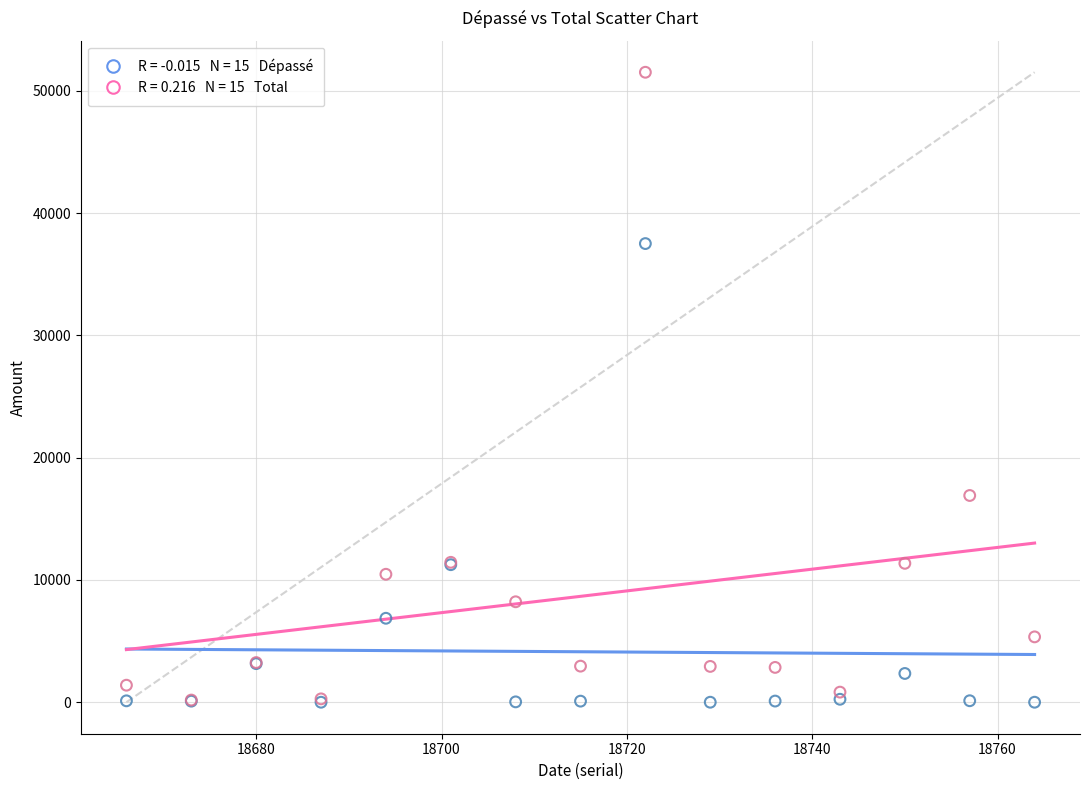

Across all series, what Y value is closest to 25753?

16903.0